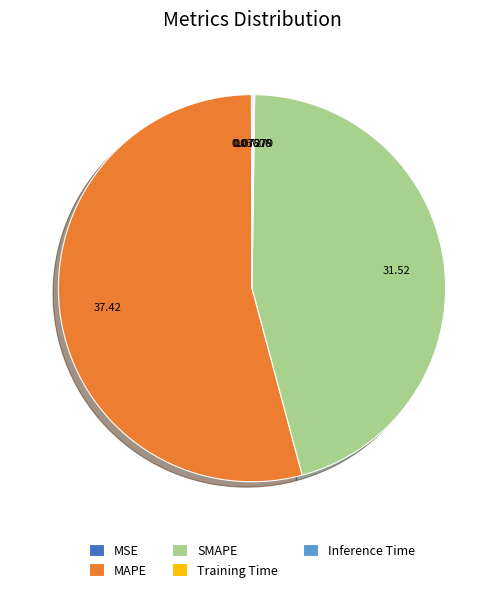

Which category has the biggest portion of the pie?

MAPE